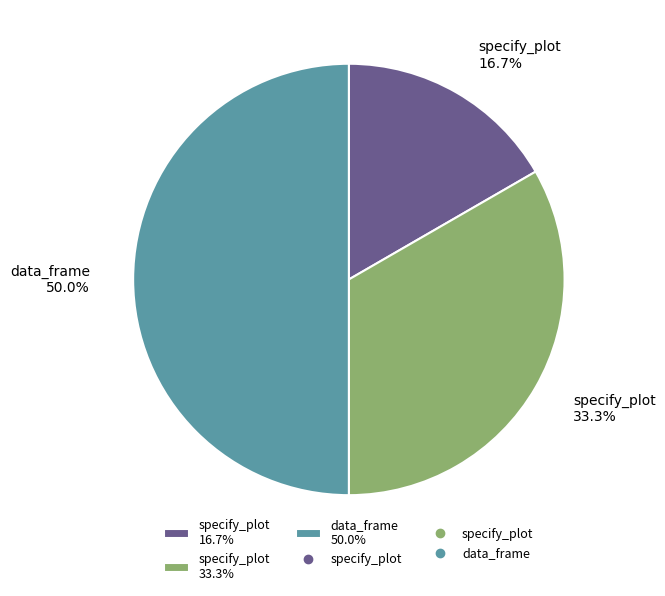

How many slices are in this pie chart?

3